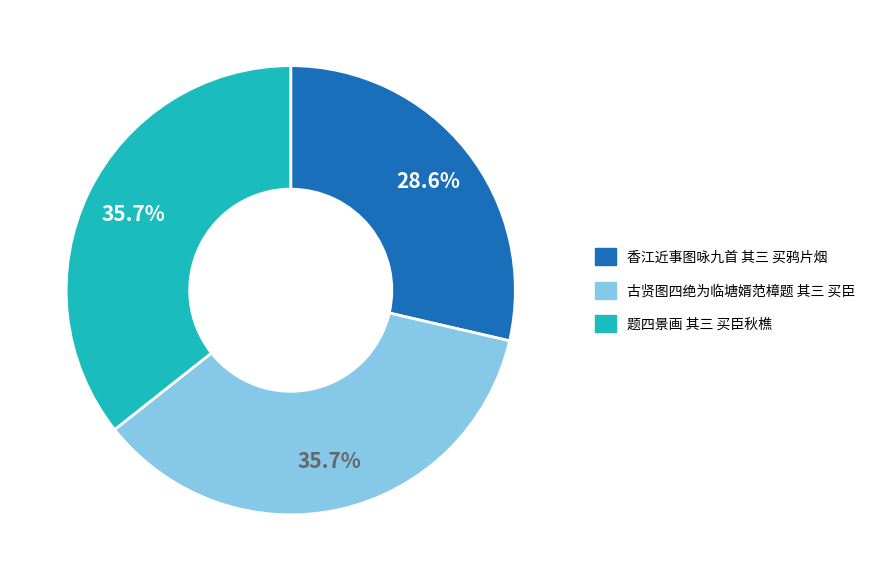

To the nearest percent, what percentage of the pie is 香江近事图咏九首 其三 买鸦片烟?

29%